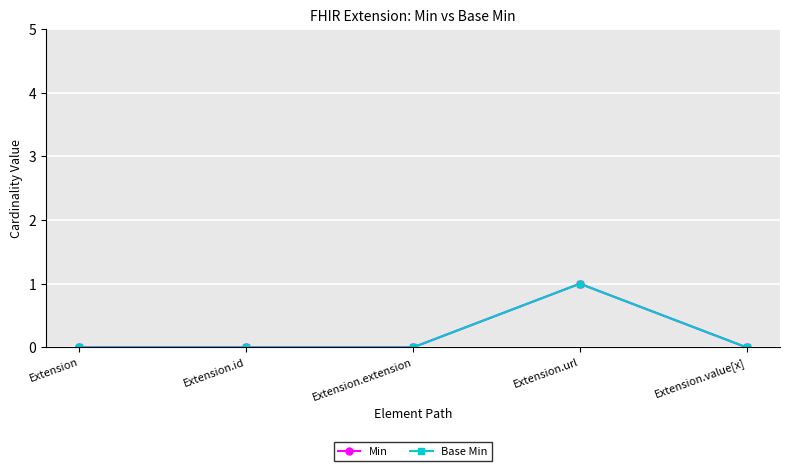

Reading right to left, list all the values displayed in this chart.

Min: 0	1	0	0	0
Base Min: 0	1	0	0	0